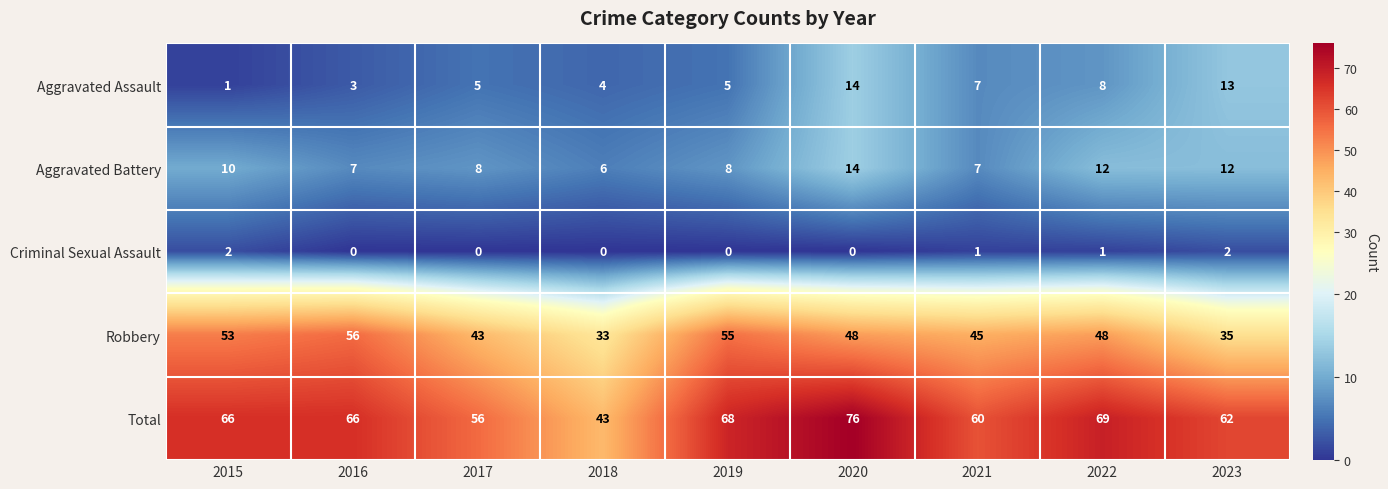

How many data points does each series have?

9